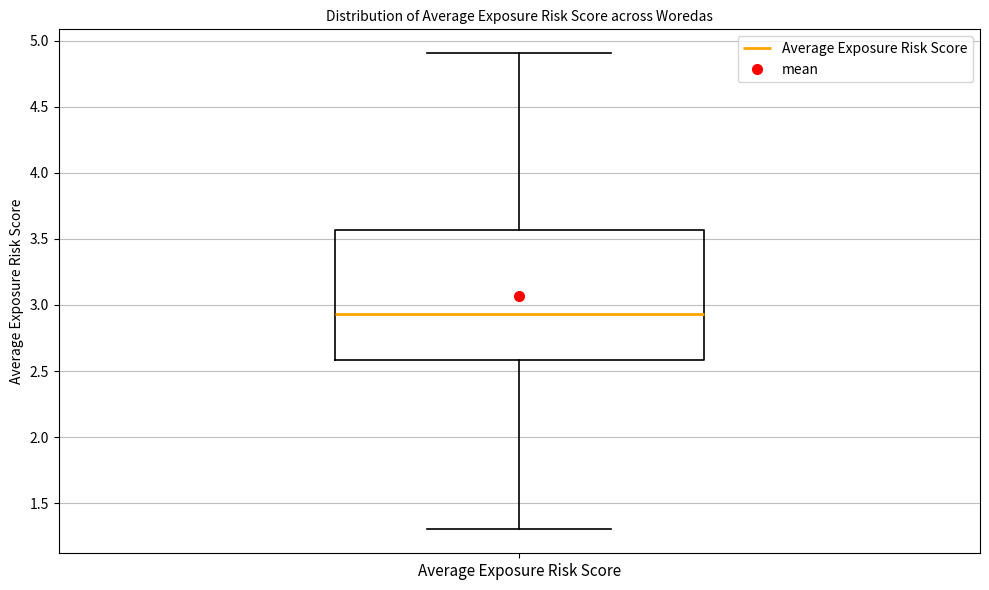

Transcribe this box plot: give where the median line is, the range the box spans, and where the two whiskers end, as read against the y-axis. The values are not printed on the chart, so give them approximately, as read against the axis.

median 2.95, box 2.60 to 3.55, whiskers 1.30 to 4.90